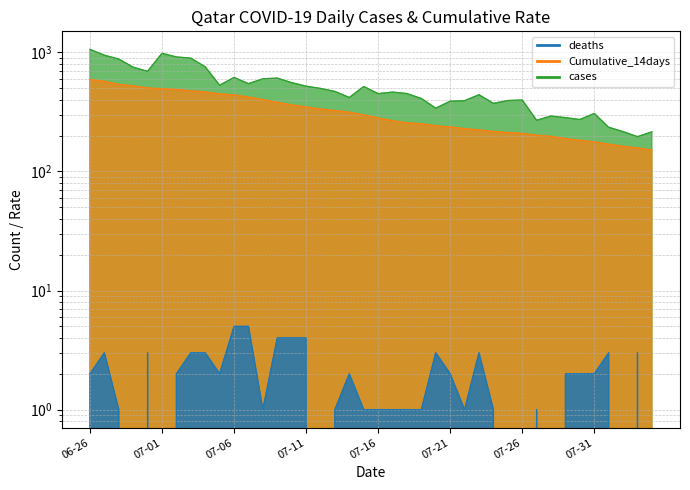

What are all the series names shown in the legend?

cases, deaths, Cumulative_14days